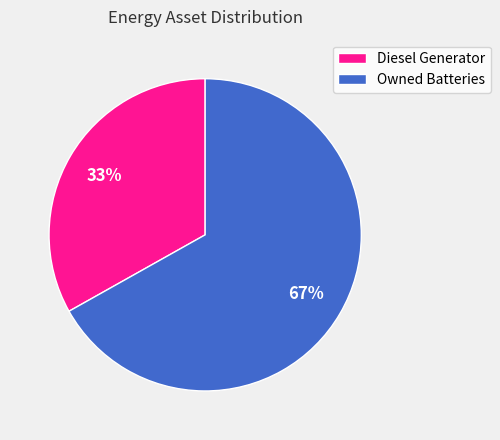

What percentage is the Diesel Generator slice, to the nearest percent?

33%